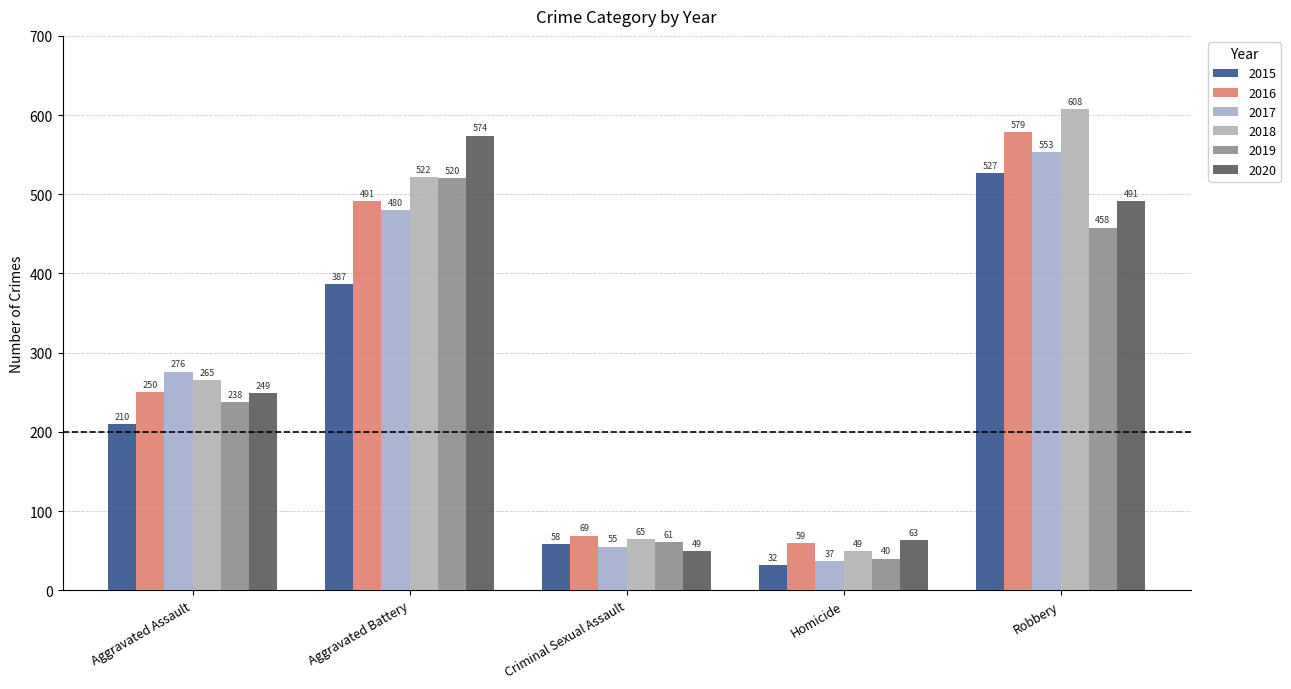

True or false: 2017 has a value of 480 at Aggravated Battery.

True